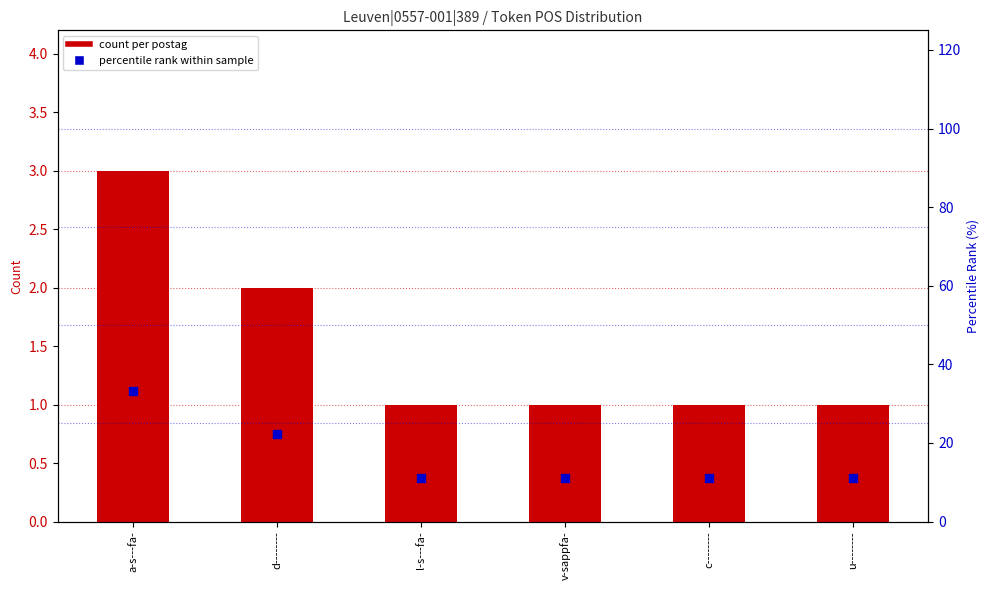

At which category is the sum across all series the highest?

a-s---fa-